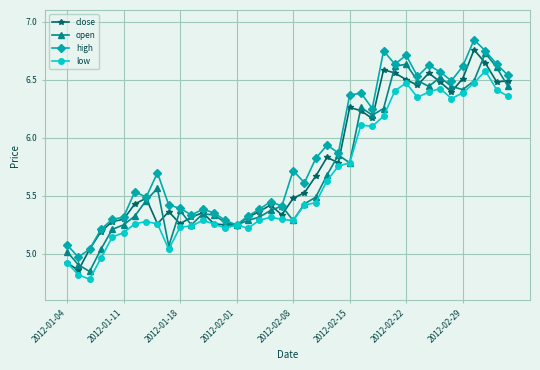

At how many categories does at least one series exceed 6?

15